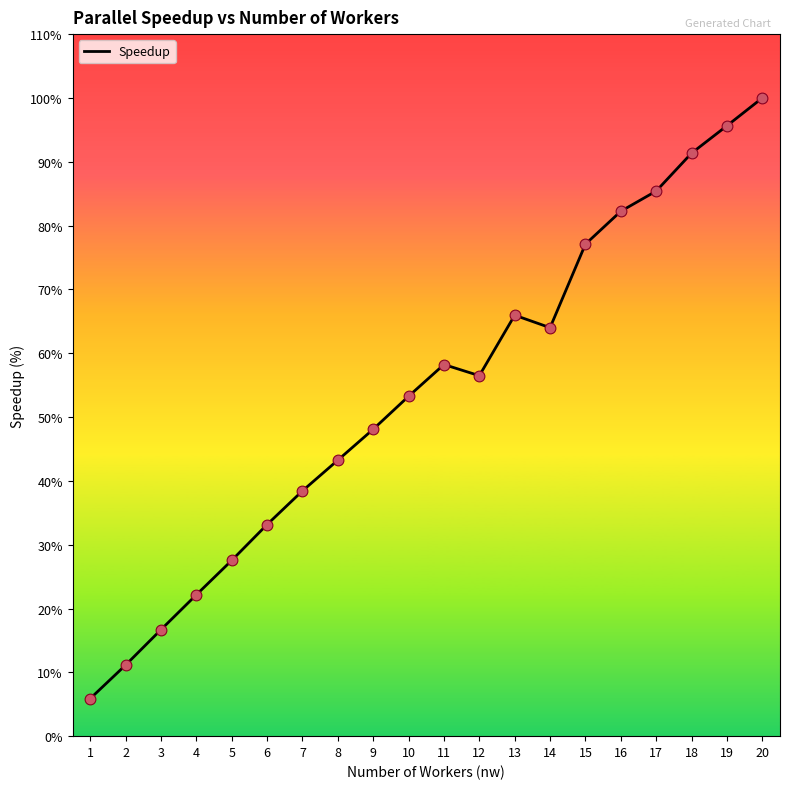

Approximately how many times larger is the value at 16 compared to 10?

1.5